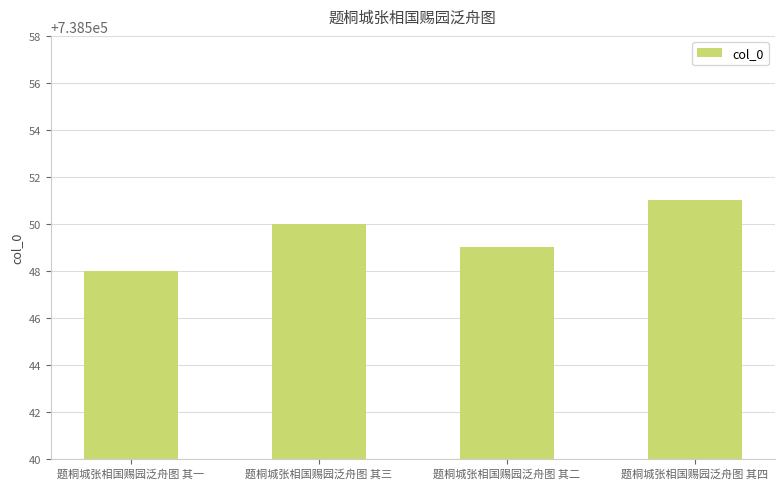

What is the approximate value at 题桐城张相国赐园泛舟图 其三?

738550